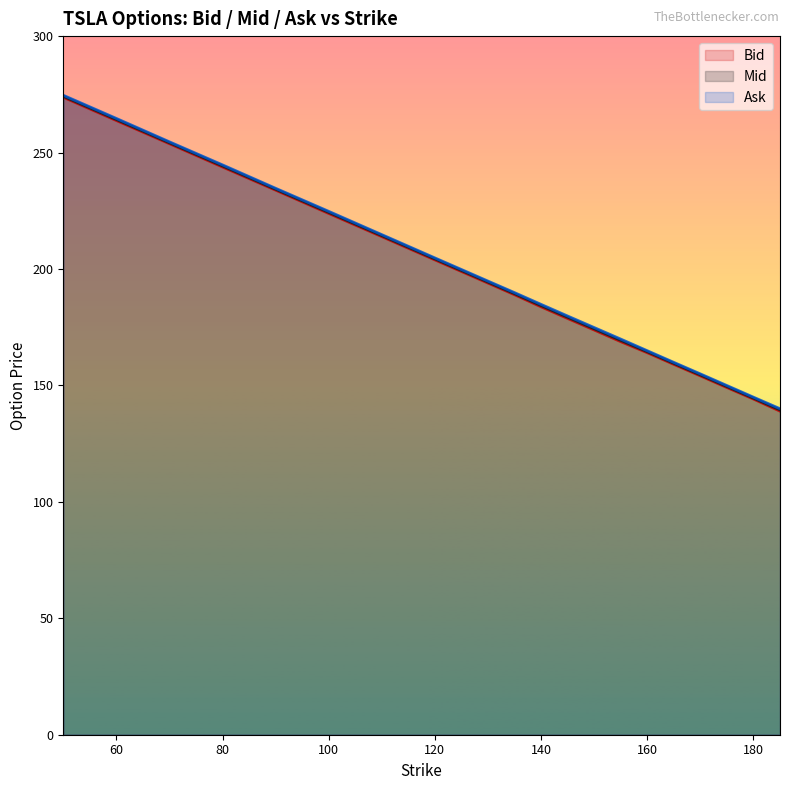

What is the lowest value of the Bid series?

138.9